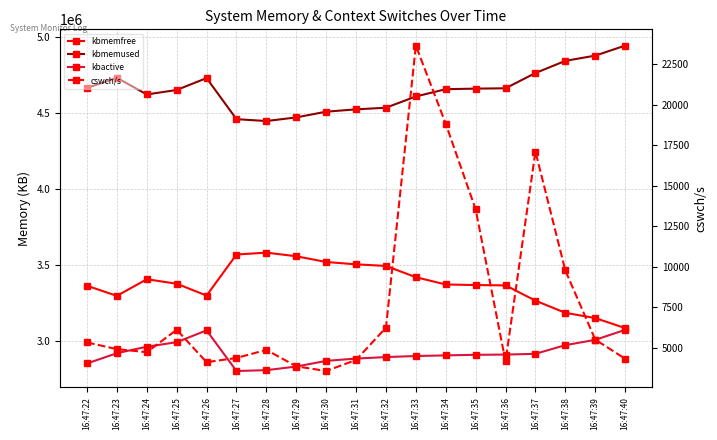

The kbactive series shows 1068113 at 16:47:32. True or false?

False